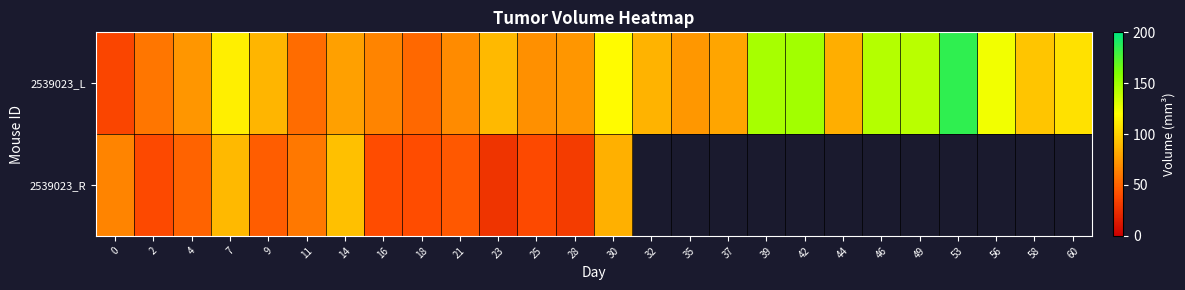

How many values in the 2539023_R series are below 92?

13